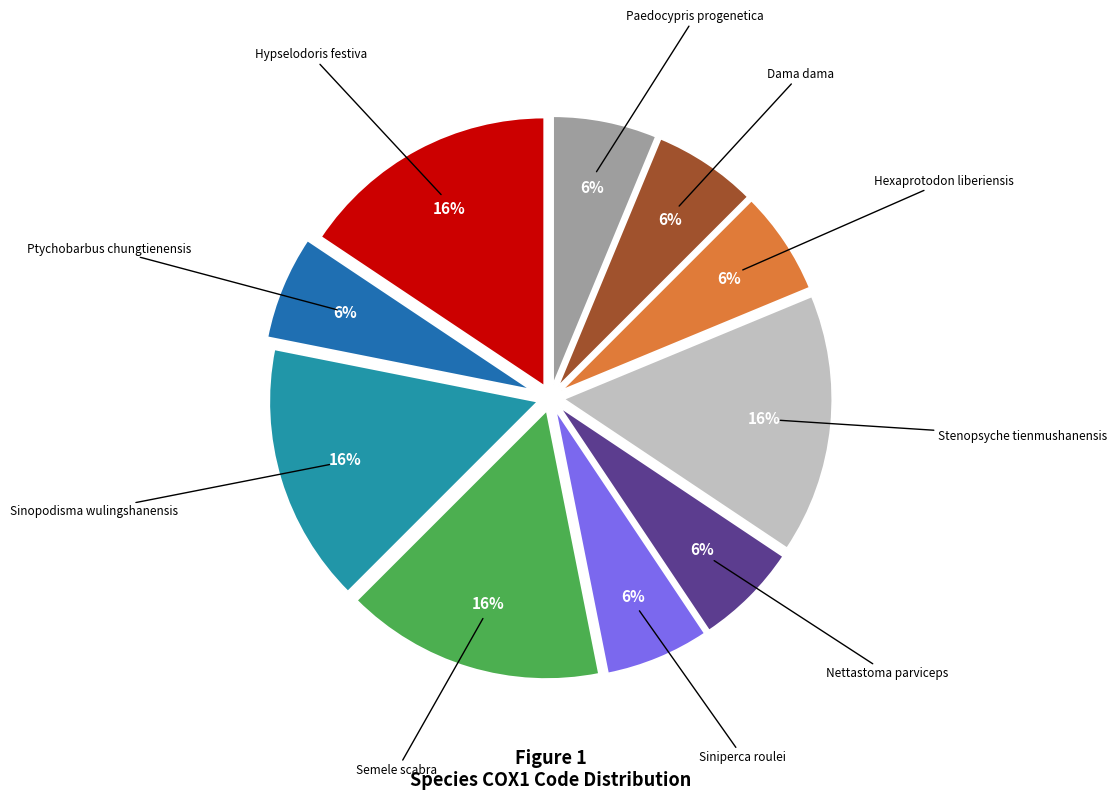

Is there a majority slice in this chart?

No